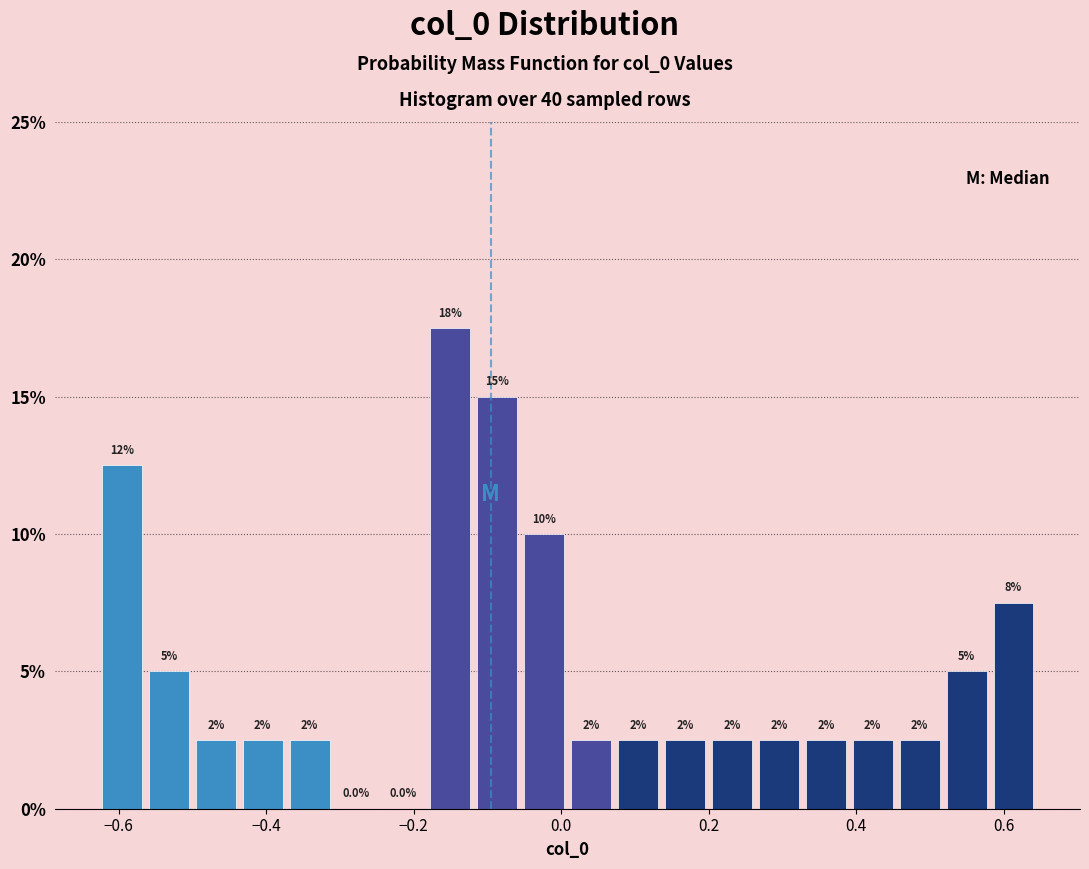

Around what value on the x-axis is the tallest bar? Give the approximate position of its centre, as read against the axis.

-0.16